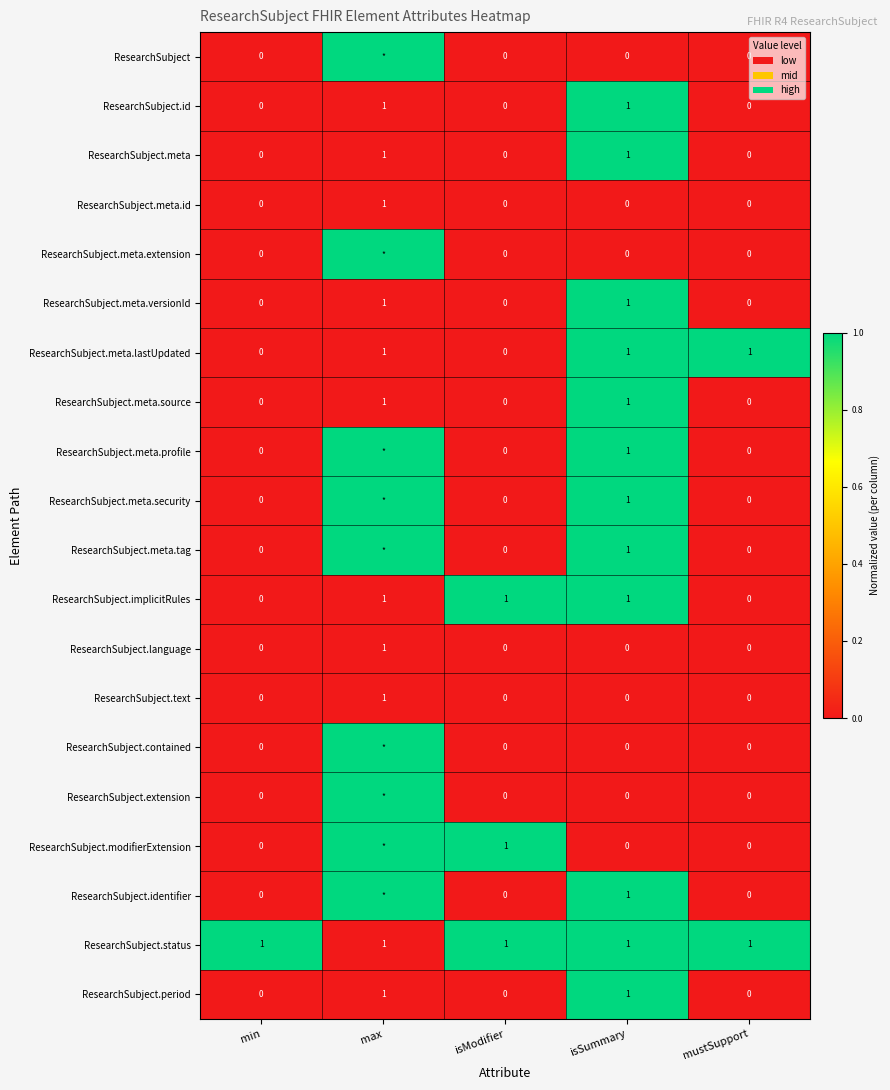

True or false: ResearchSubject.status has a value of 2 at min.

False